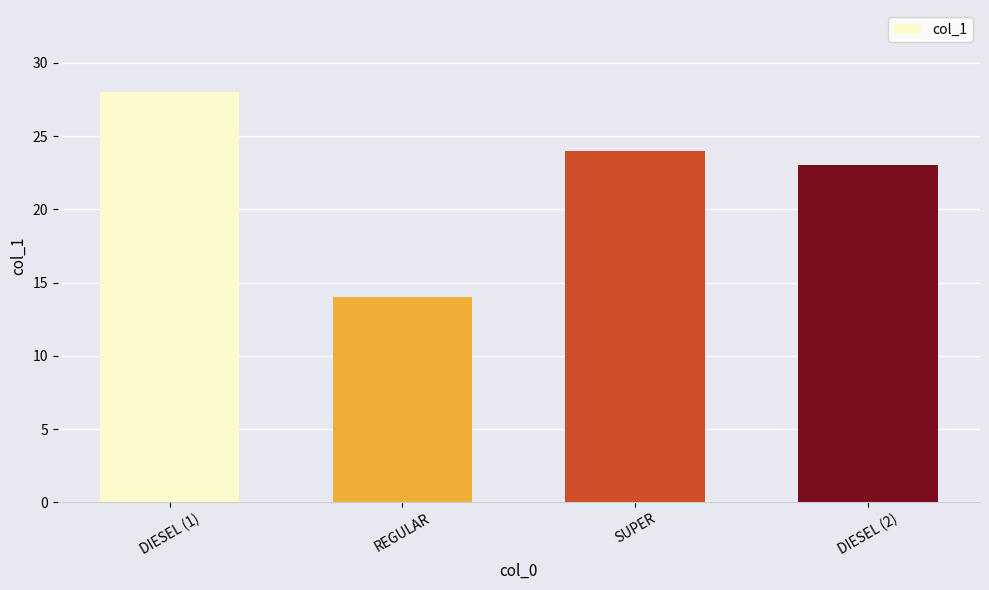

At which category does the chart reach its peak across all series?

DIESEL (1)